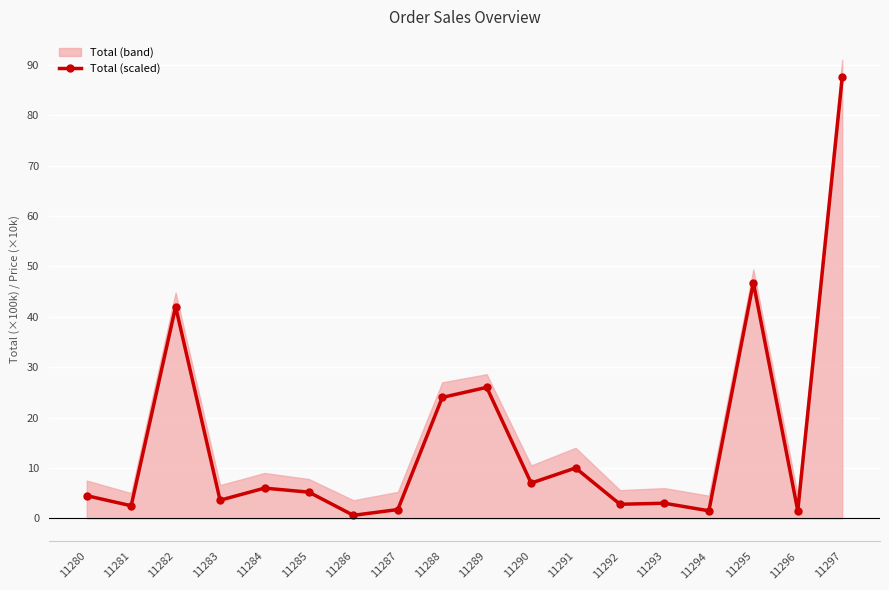

What is the difference between the values at 11280 and 11296?

3.0